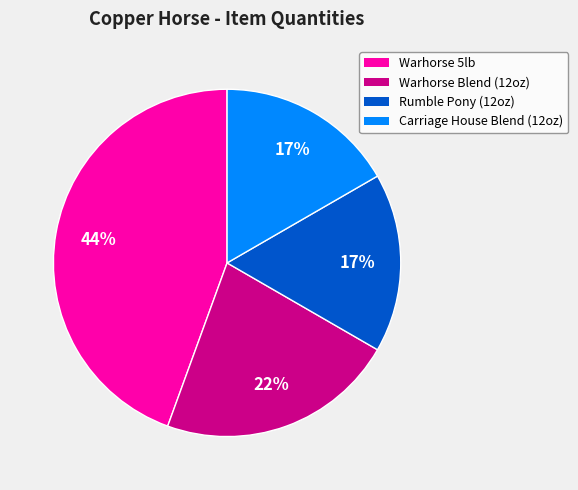

To the nearest percent, what percentage of the pie is Carriage House Blend (12oz)?

17%